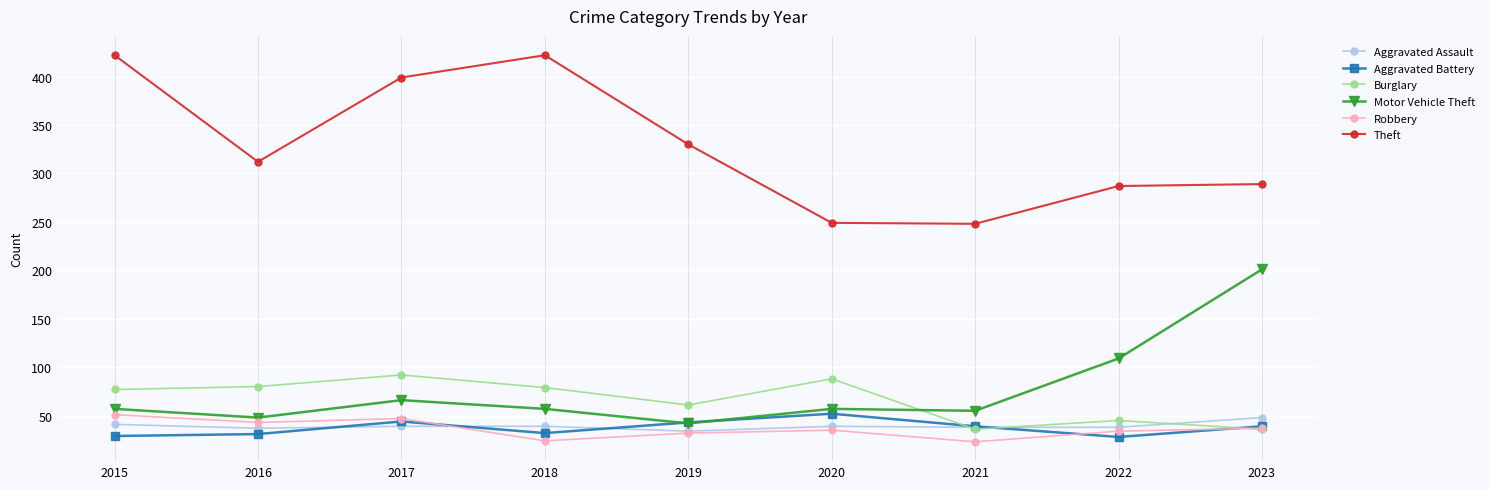

What is the difference between the second highest and minimum values in the Aggravated Battery series?

16